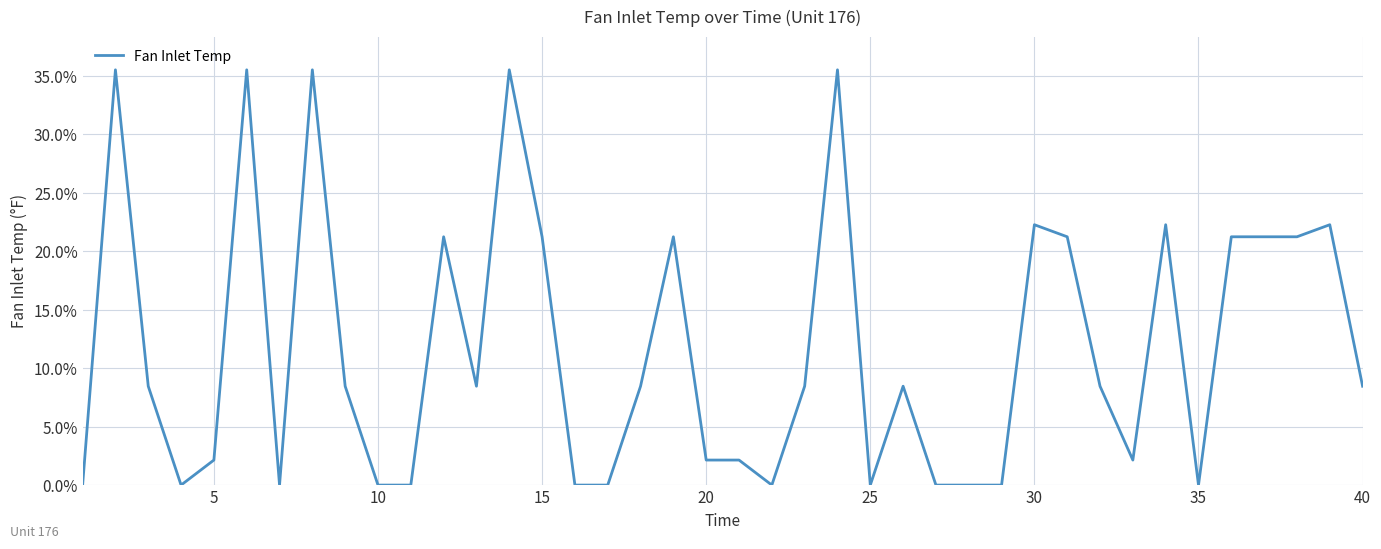

What is the maximum value shown in the chart?

35.5